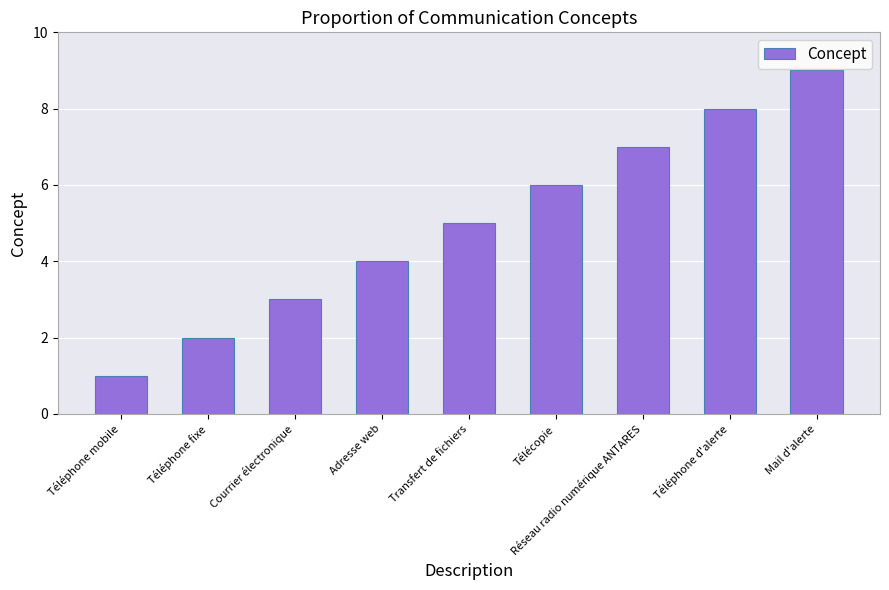

How many data points are less than 5?

4